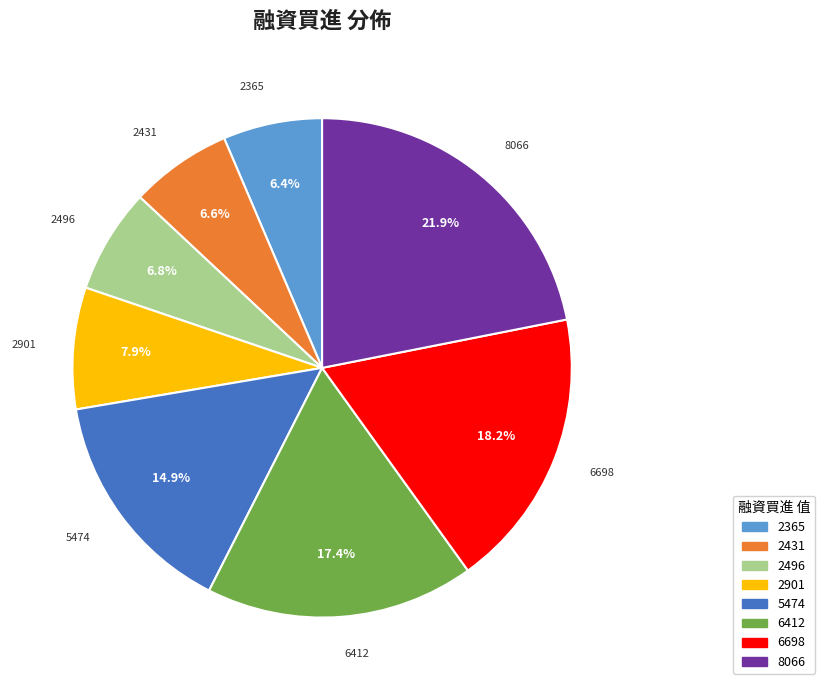

Which slice is the largest?

8066